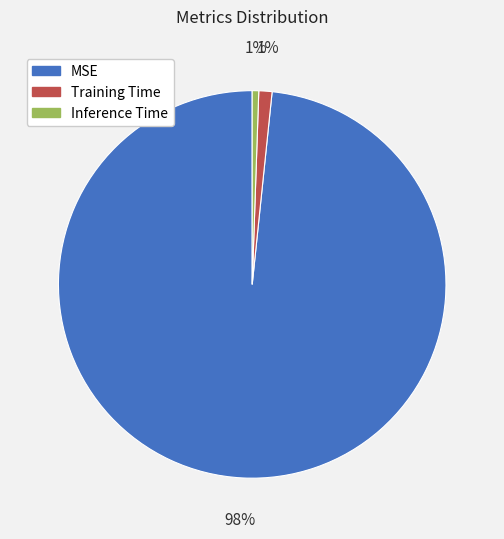

Which category accounts for the majority?

MSE